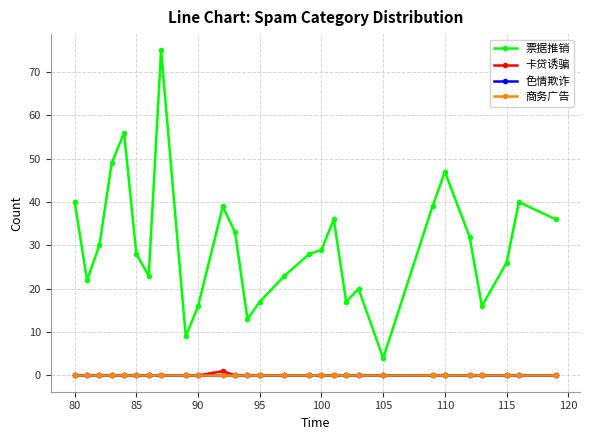

Does the chart have visible grid lines?

Yes